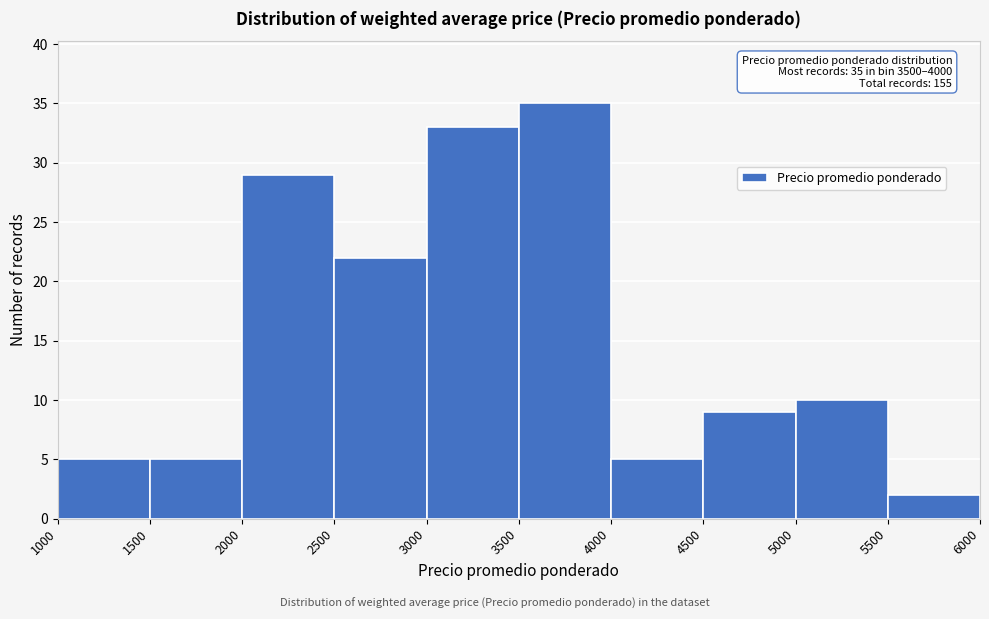

Which range on the x-axis has the tallest bar?

3500 to 4000